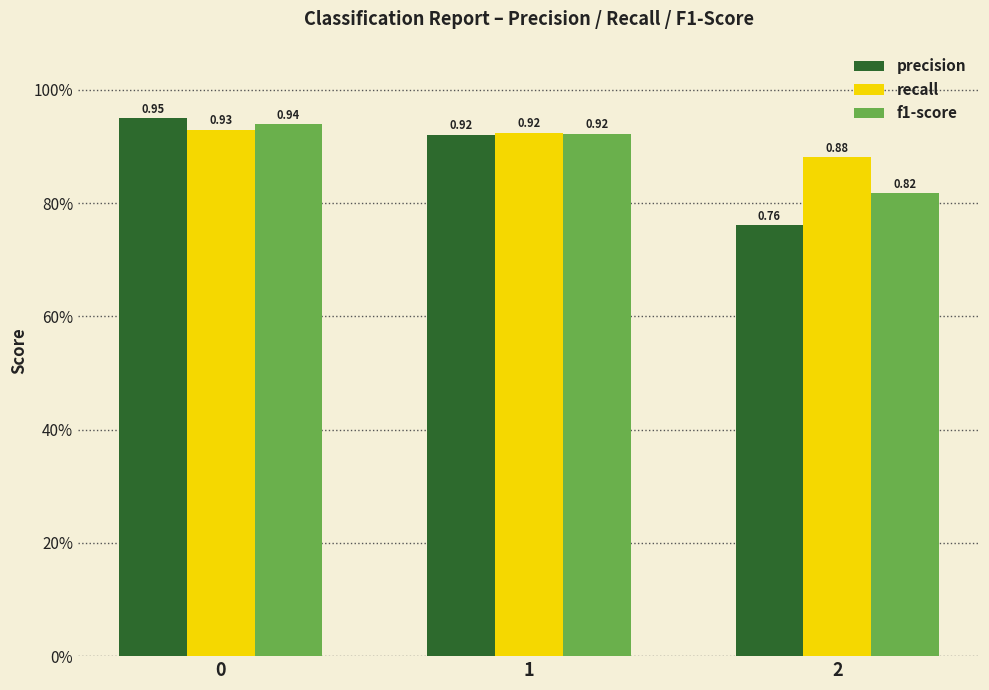

Which series has the largest total across all categories?

recall